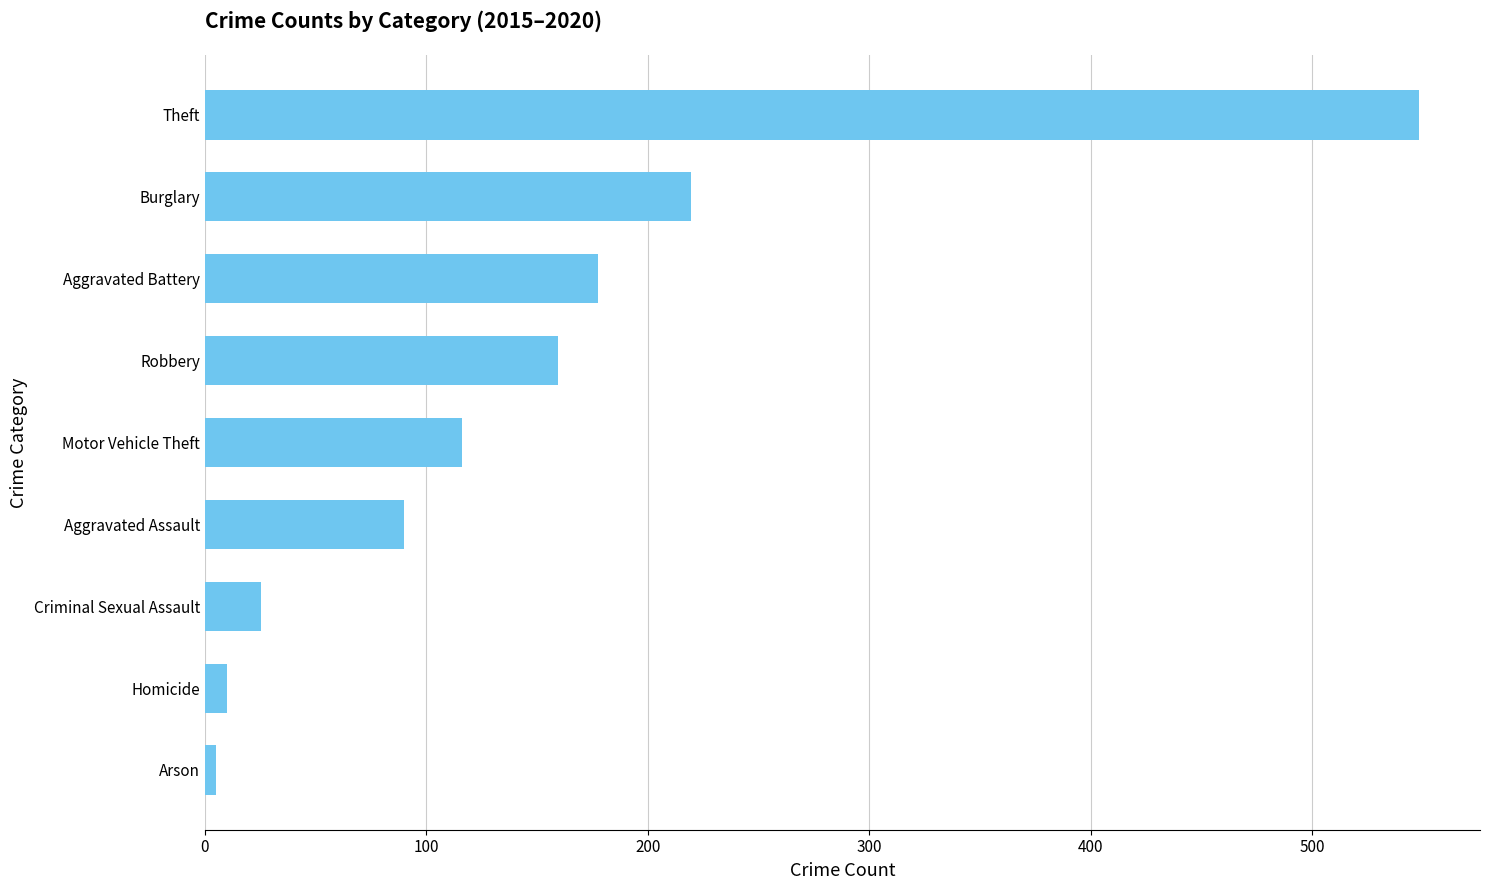

What value does the data have at Theft?

548.3